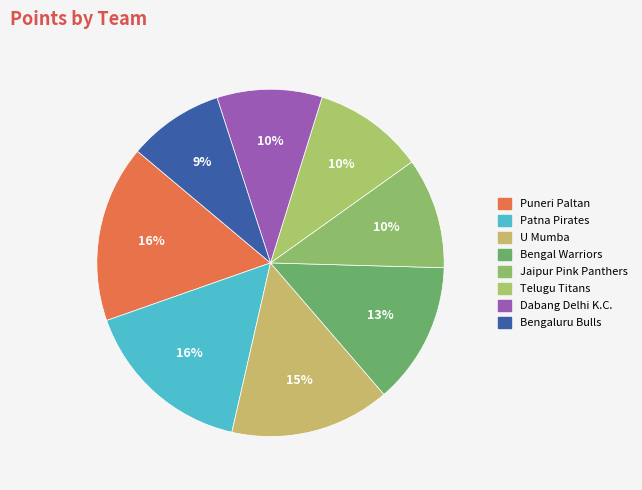

Which category has the smallest portion of the pie?

Bengaluru Bulls